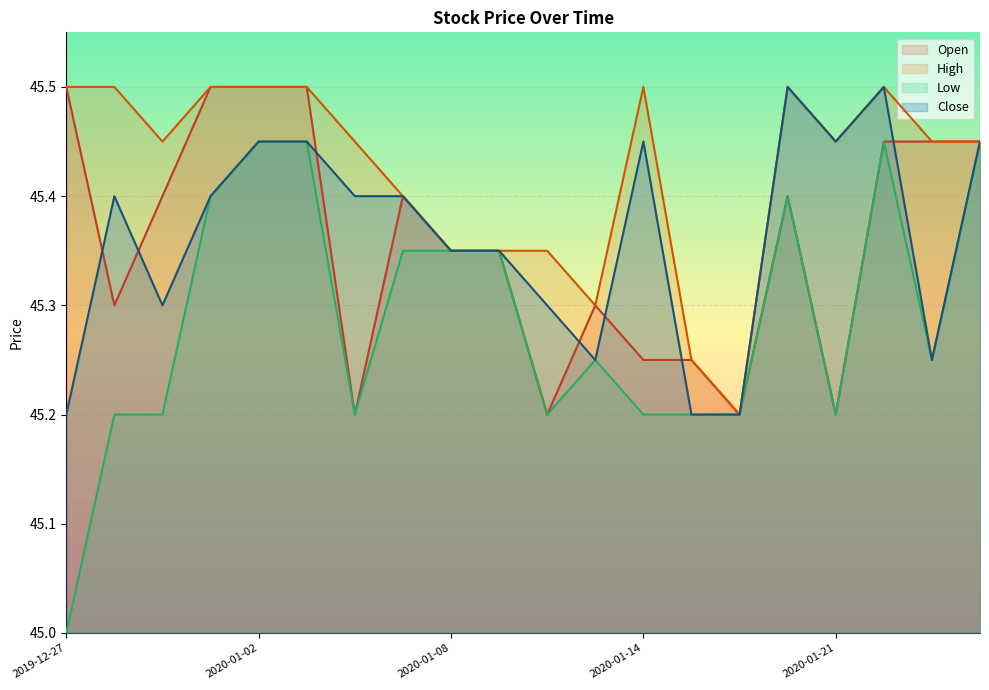

True or false: Close has a value of 45.5 at 2020-01-02.

True